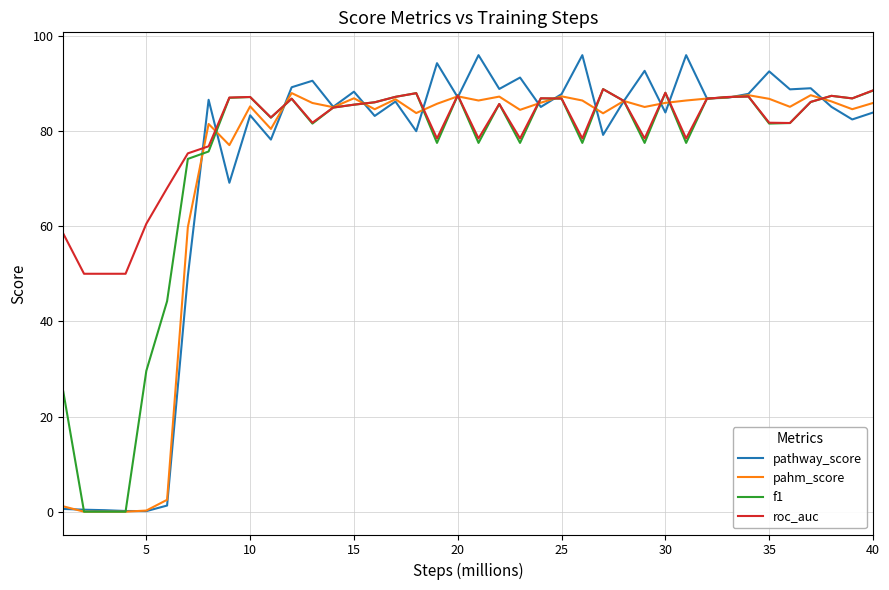

Which series has the largest total across all categories?

roc_auc